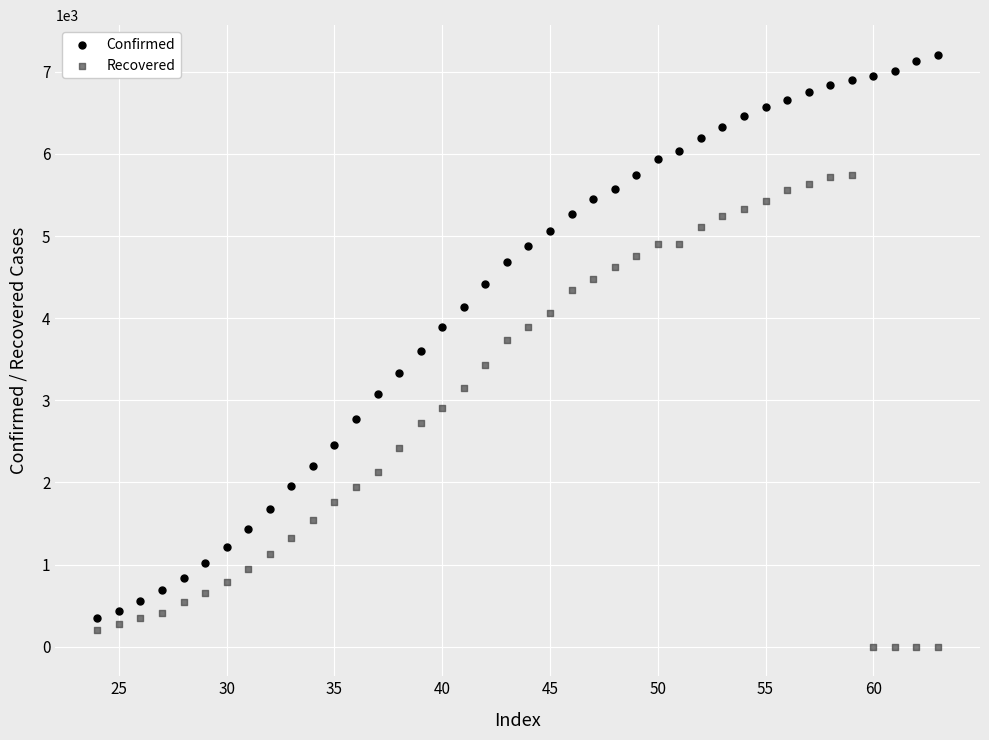

Across all data points, what is the range of X values (max minus min)?

39